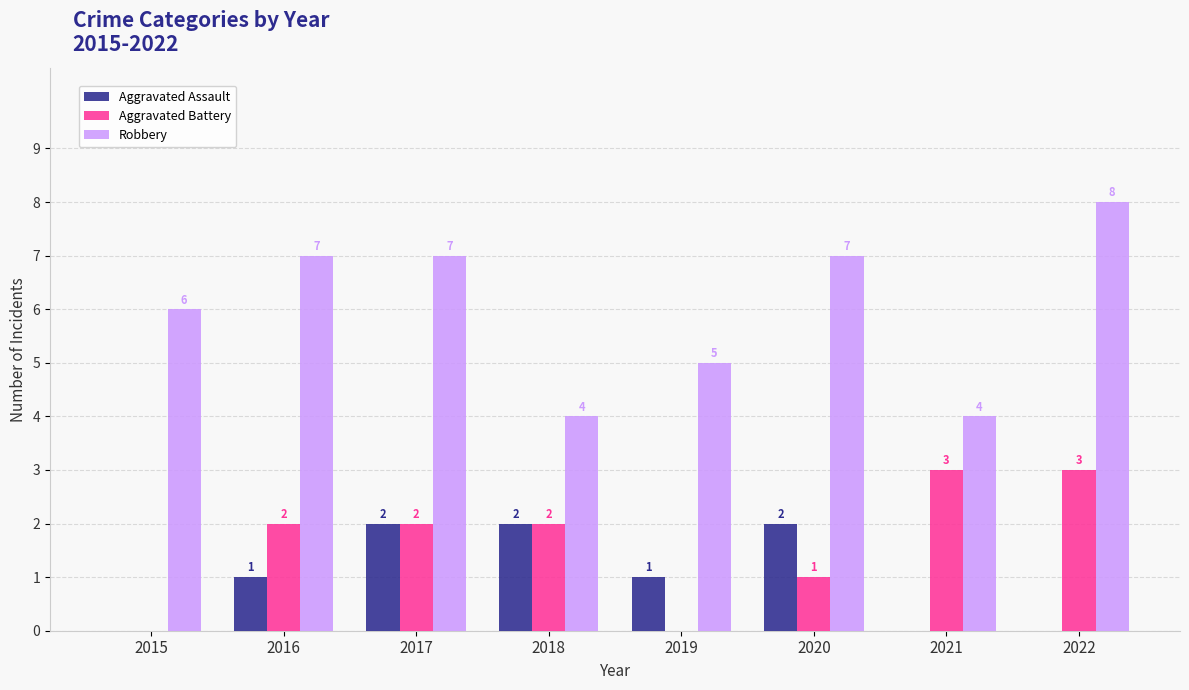

Which series changed the most between 2021 and 2022?

Robbery